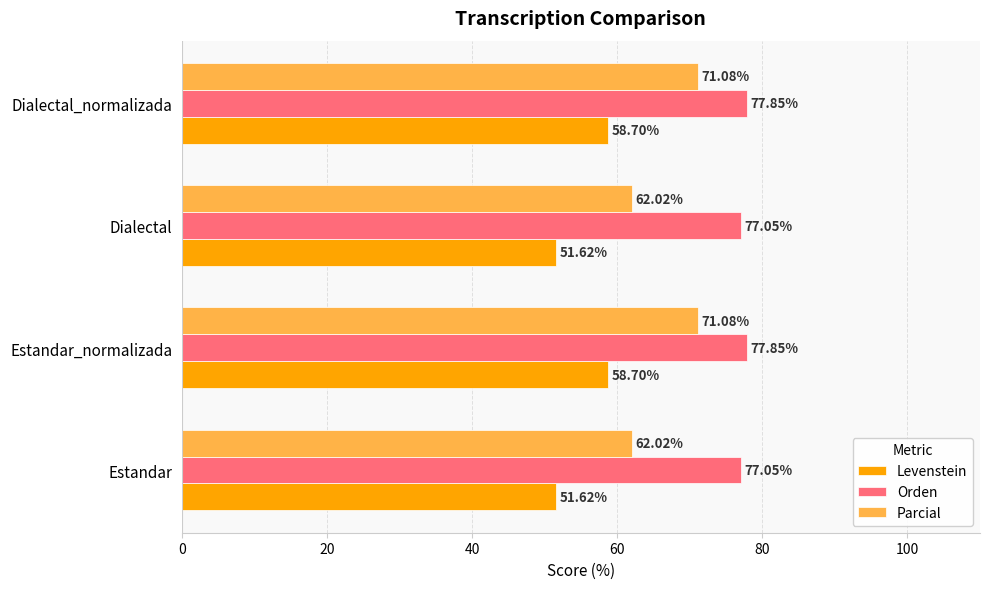

What is the difference between the maximum and second lowest values in the Levenstein series?

7.1